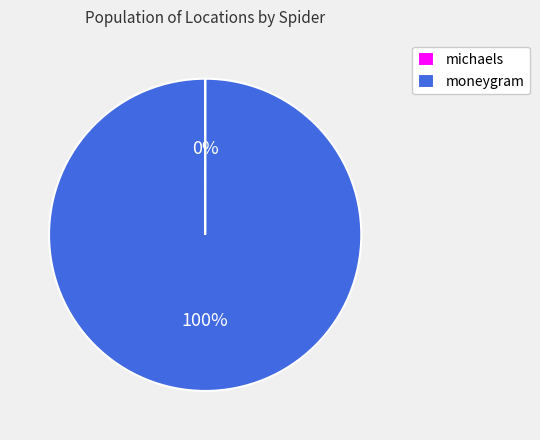

To the nearest percent, what is the average slice percentage?

50%